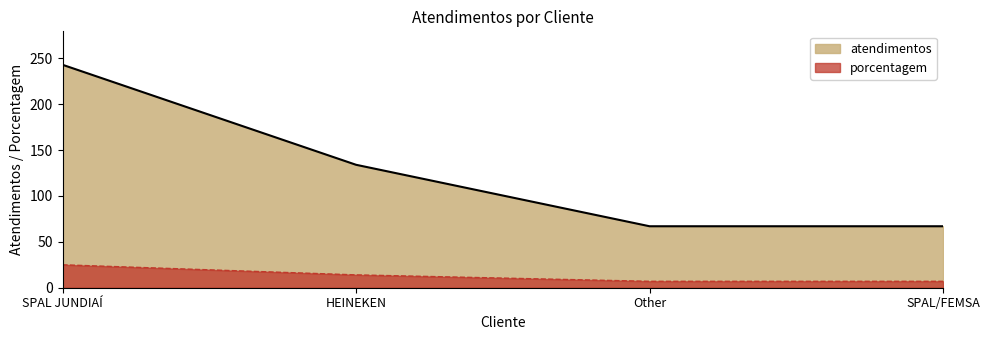

At how many categories does at least one series exceed 167?

1